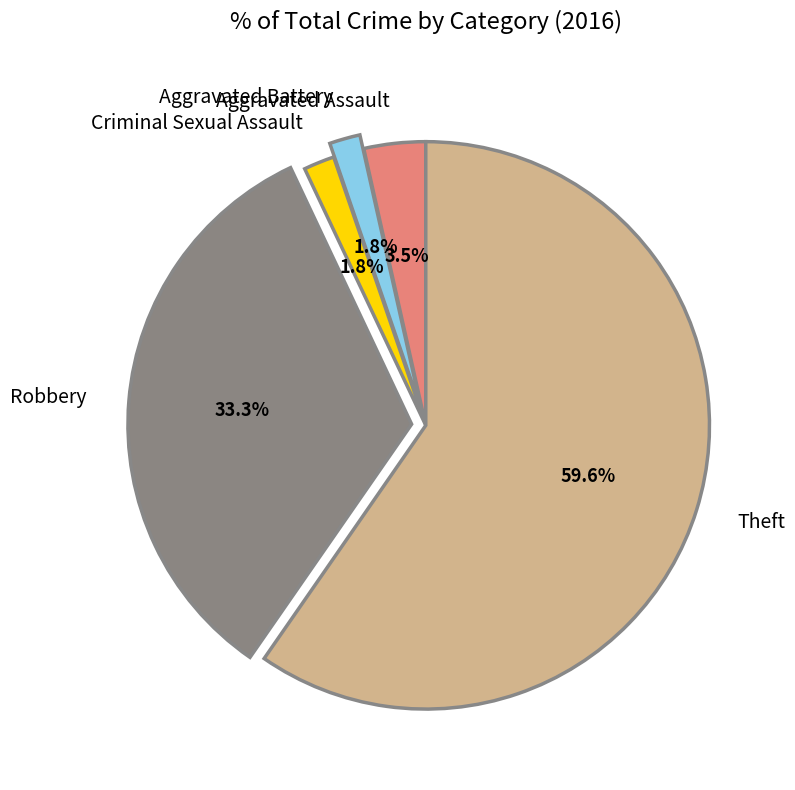

What is the majority slice?

Theft